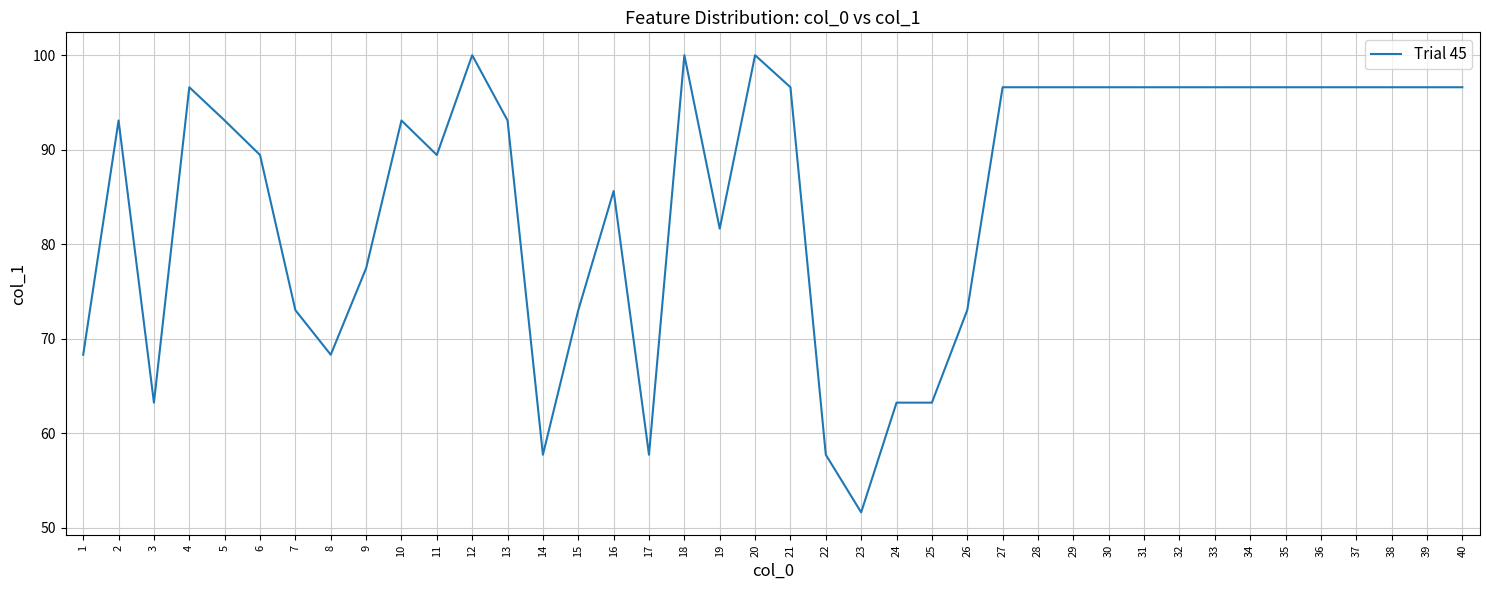

What is the change in value from 3 to 4?

+33.4